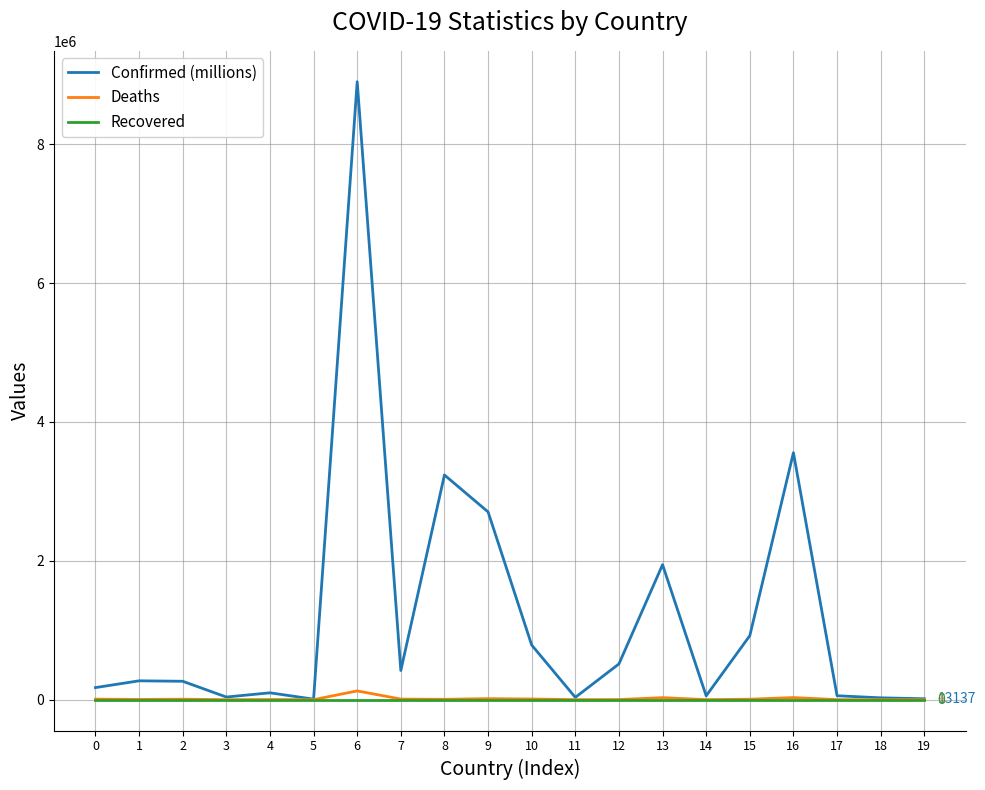

Which series has the largest range (max minus min)?

Confirmed (millions)